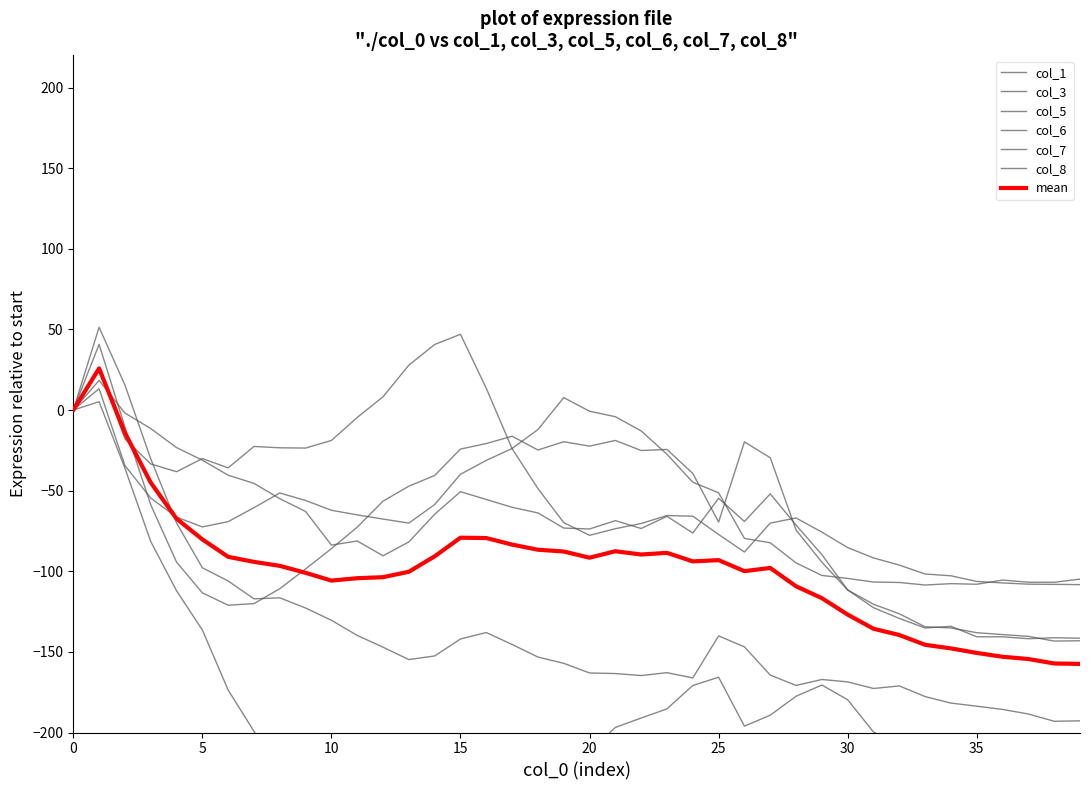

Which series has the largest total across all categories?

col_5